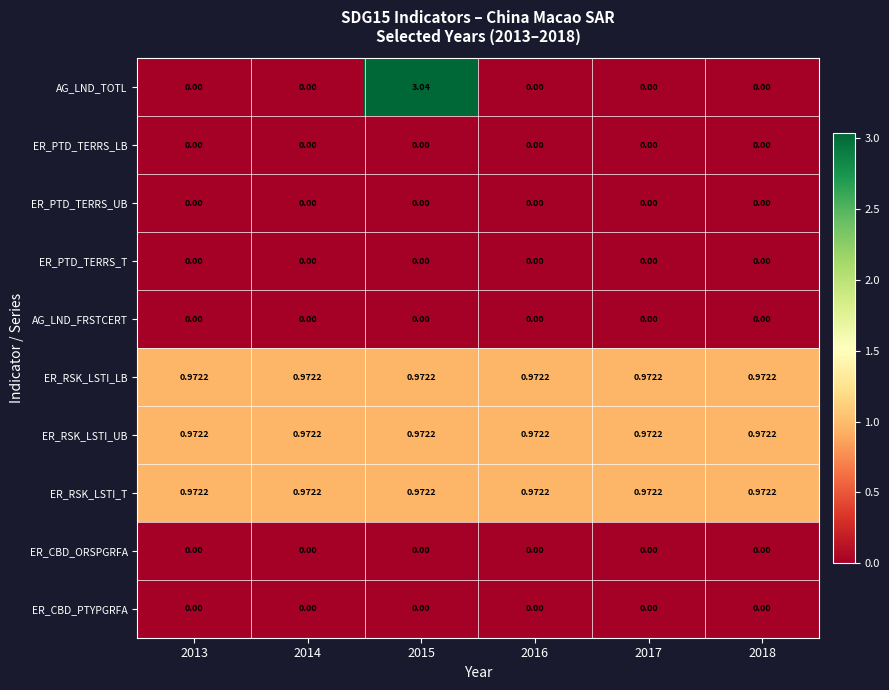

Is the value of ER_PTD_TERRS_LB at 2013 greater than the value of ER_RSK_LSTI_LB at 2013?

No